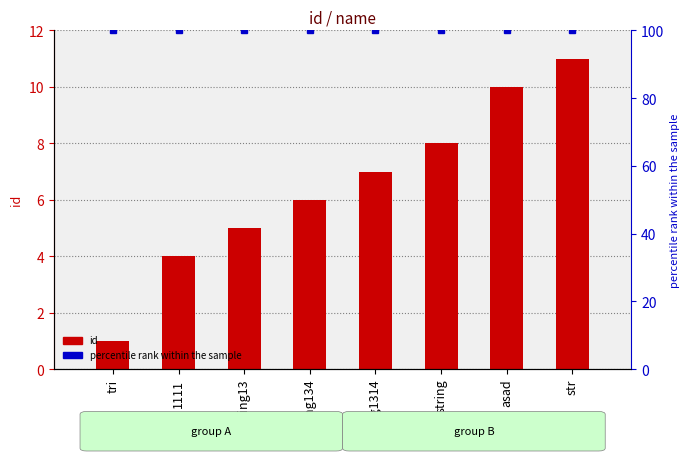

The value of percentile rank within the sample at asad is 23. True or false?

False